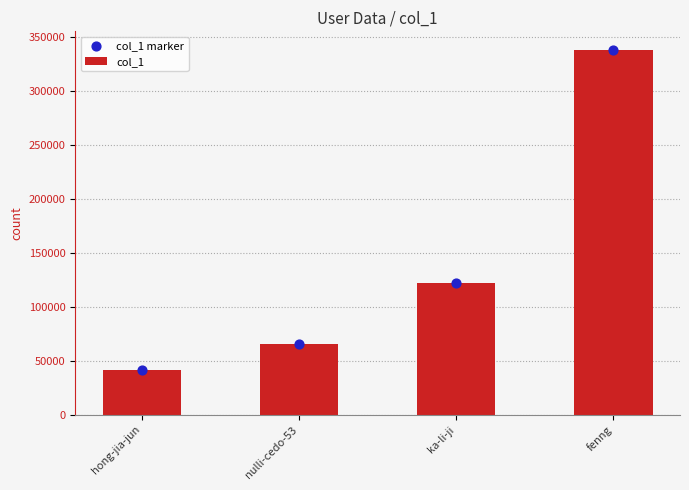

Is the value of col_1 marker at fenng greater than the value of col_1 at nulli-cedo-53?

Yes